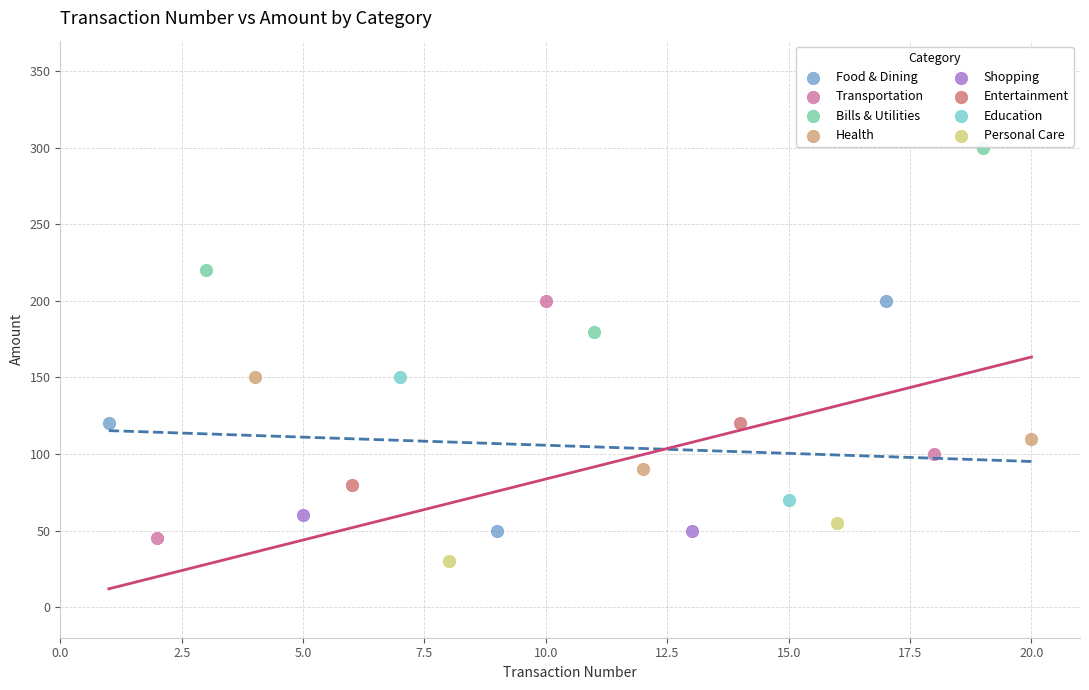

What are all the series names shown in the legend?

Food & Dining, Transportation, Bills & Utilities, Health, Shopping, Entertainment, Education, Personal Care